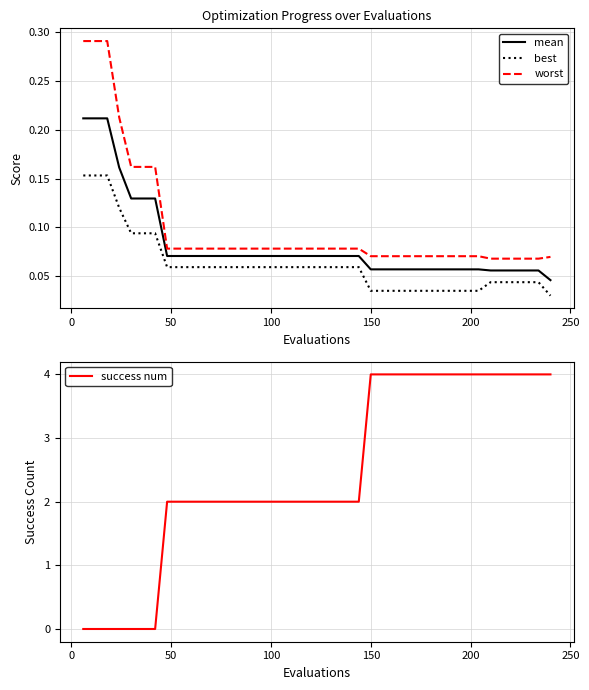

True or false: success num and best cross at least once.

True